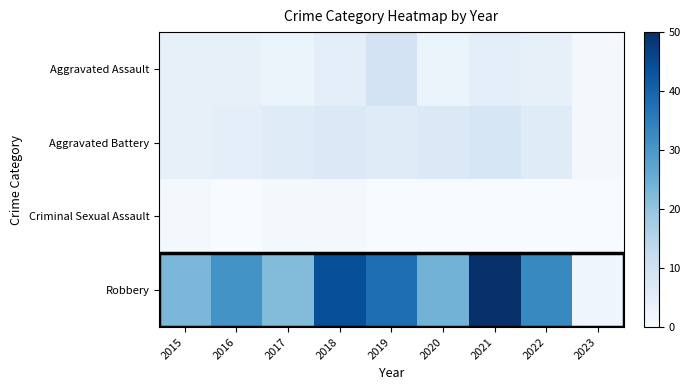

How many categories are shown in the chart?

9